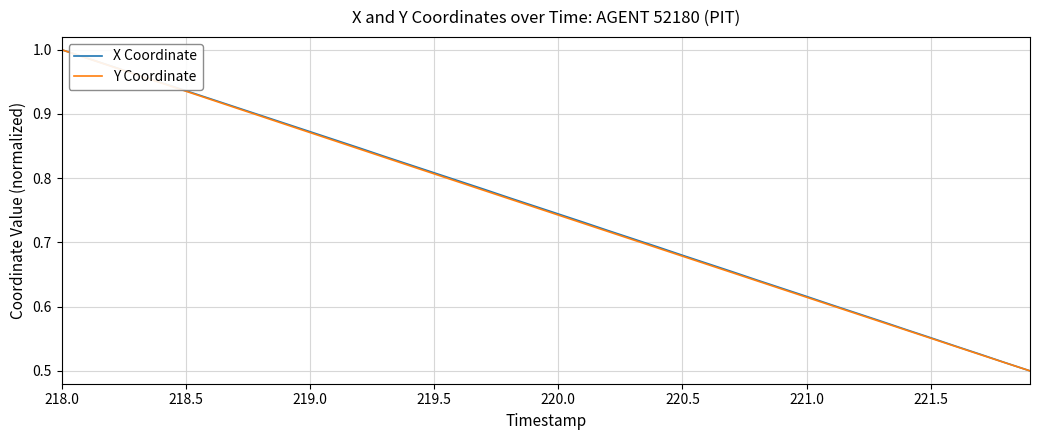

What is the sum of all Y Coordinate values?

30.0